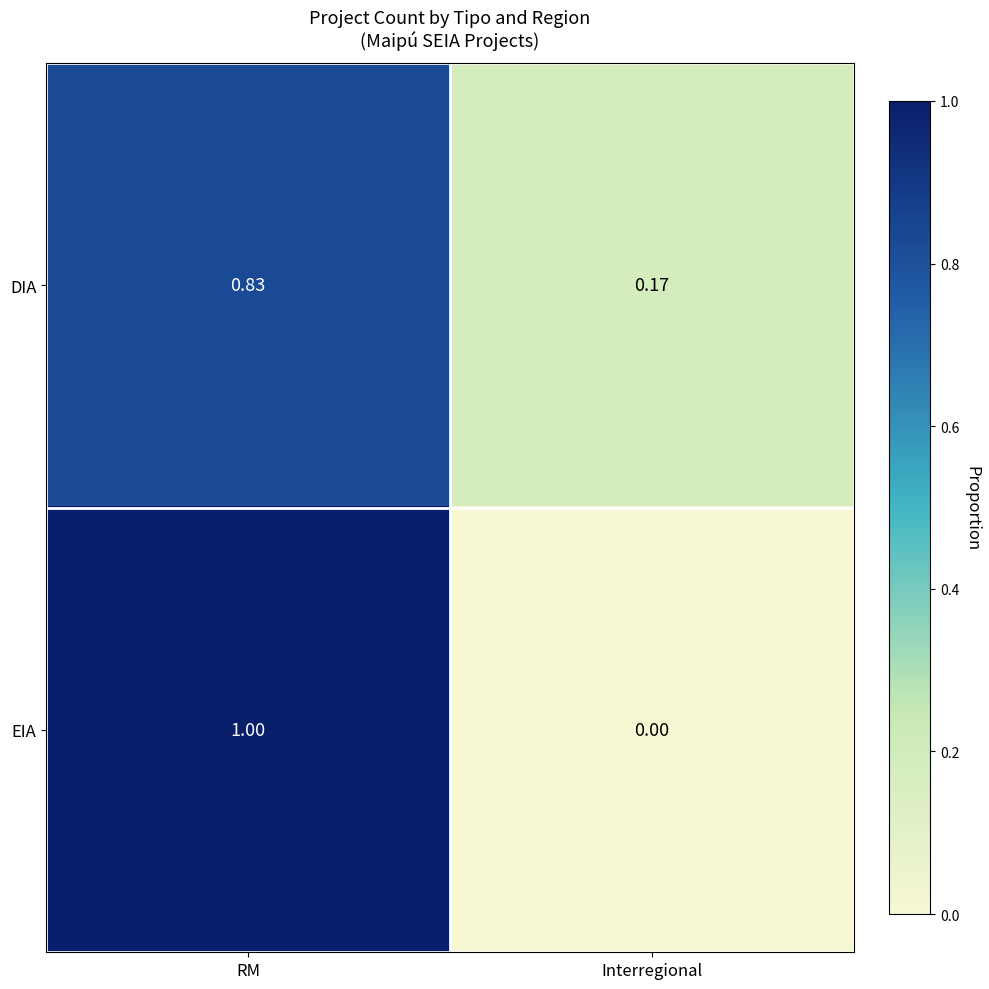

Between RM and Interregional, which series saw the biggest shift?

EIA